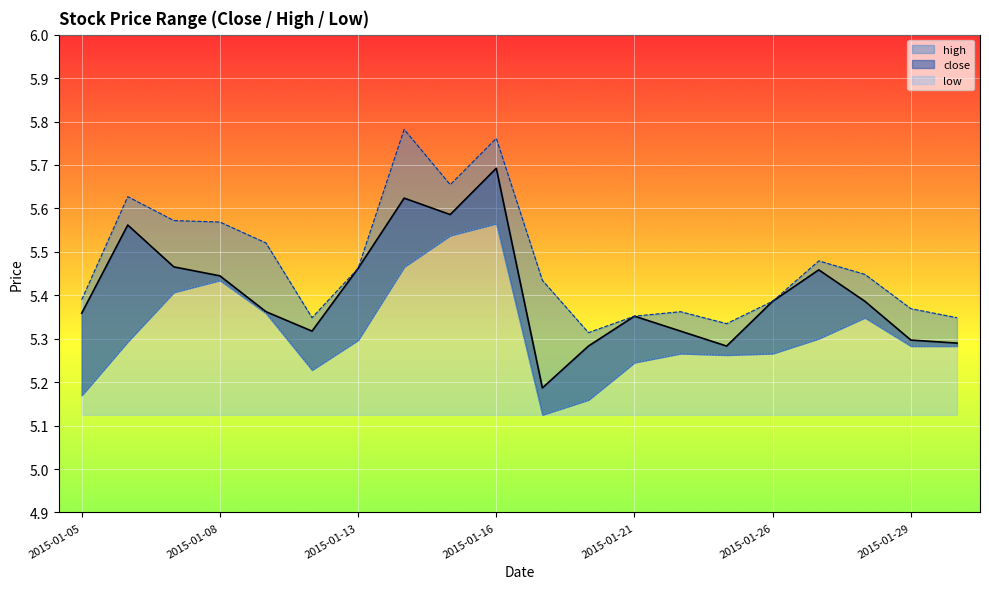

Reading left to right, extract all data points from this chart.

close: 2015-01-05=5.4	2015-01-06=5.6	2015-01-07=5.5	2015-01-08=5.4	2015-01-09=5.4	2015-01-12=5.3	2015-01-13=5.5	2015-01-14=5.6	2015-01-15=5.6	2015-01-16=5.7	2015-01-19=5.2	2015-01-20=5.3	2015-01-21=5.4	2015-01-22=5.3	2015-01-23=5.3	2015-01-26=5.4	2015-01-27=5.5	2015-01-28=5.4	2015-01-29=5.3	2015-01-30=5.3
high: 2015-01-05=5.4	2015-01-06=5.6	2015-01-07=5.6	2015-01-08=5.6	2015-01-09=5.5	2015-01-12=5.3	2015-01-13=5.5	2015-01-14=5.8	2015-01-15=5.7	2015-01-16=5.8	2015-01-19=5.4	2015-01-20=5.3	2015-01-21=5.4	2015-01-22=5.4	2015-01-23=5.3	2015-01-26=5.4	2015-01-27=5.5	2015-01-28=5.4	2015-01-29=5.4	2015-01-30=5.3
low: 2015-01-05=5.2	2015-01-06=5.3	2015-01-07=5.4	2015-01-08=5.4	2015-01-09=5.4	2015-01-12=5.2	2015-01-13=5.3	2015-01-14=5.5	2015-01-15=5.5	2015-01-16=5.6	2015-01-19=5.1	2015-01-20=5.2	2015-01-21=5.2	2015-01-22=5.3	2015-01-23=5.3	2015-01-26=5.3	2015-01-27=5.3	2015-01-28=5.3	2015-01-29=5.3	2015-01-30=5.3